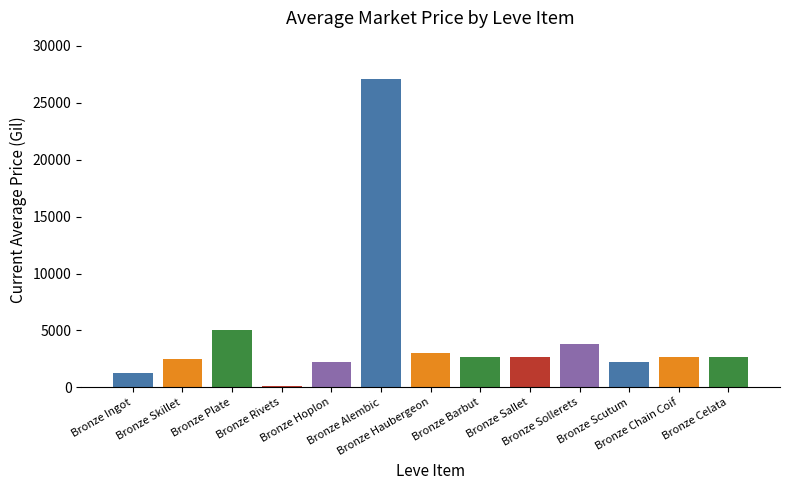

What is the greatest value displayed?

27125.0